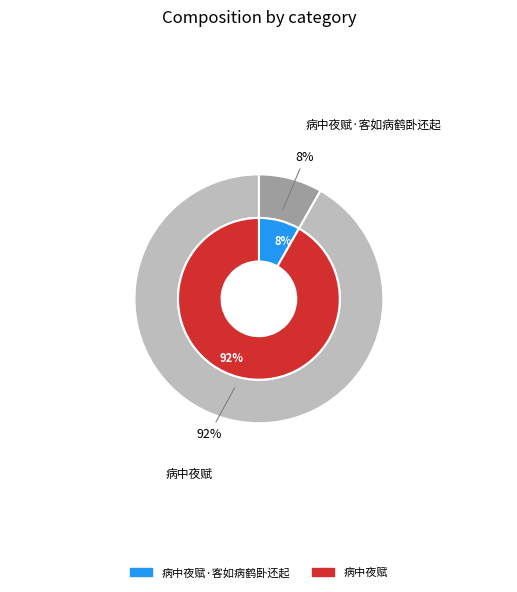

Which slice is the smallest?

病中夜赋·客如病鹤卧还起